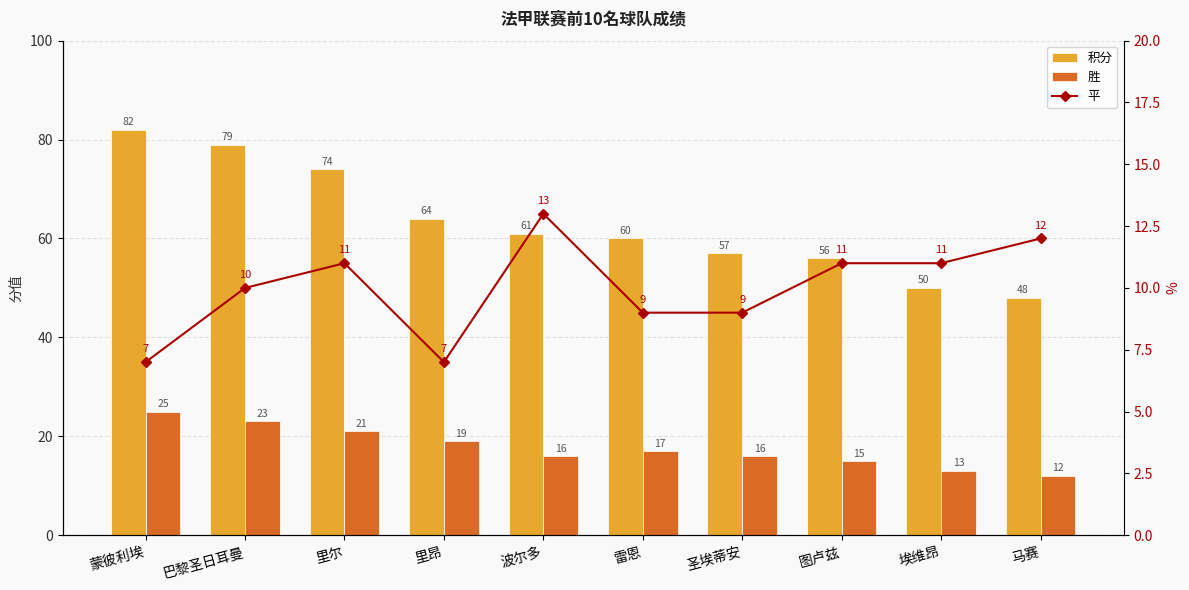

Rank the series by their maximum value, from highest to lowest.

积分, 胜, 平